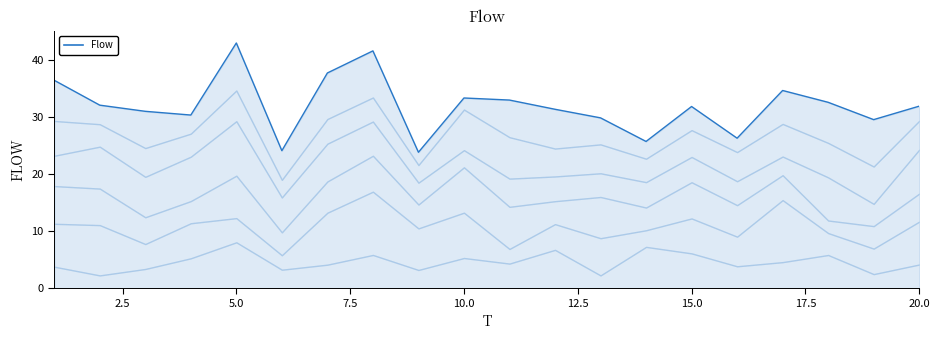

Count the number of data series in this chart.

1